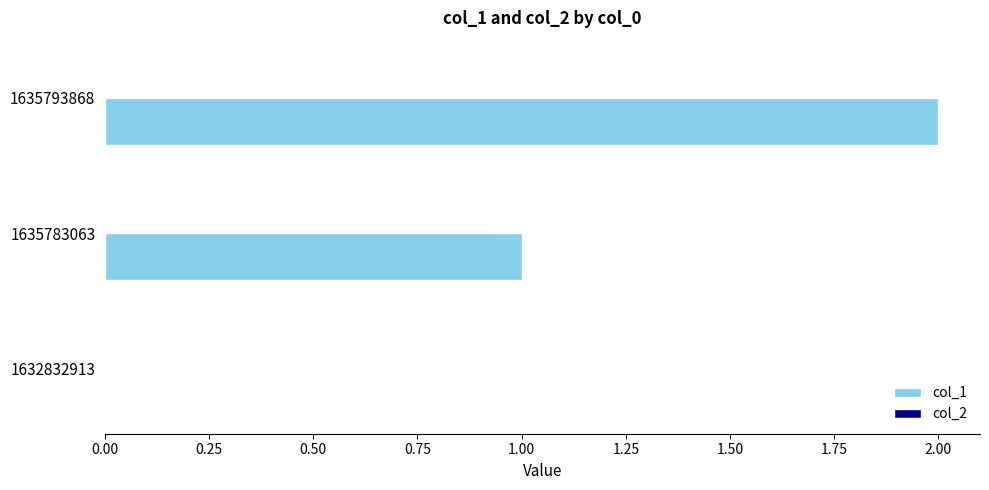

Which label corresponds to the largest value in the chart?

1635793868